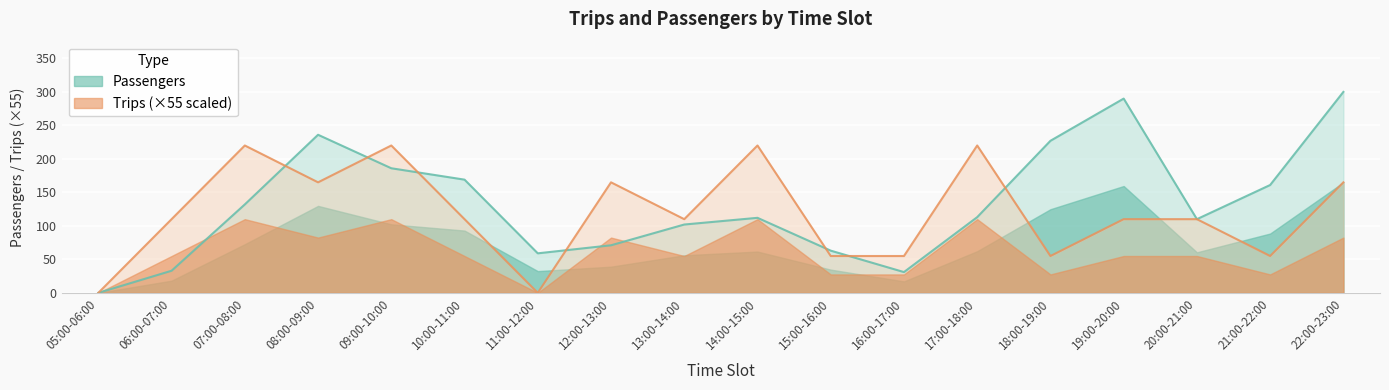

Which has a higher value, 09:00-10:00 or 06:00-07:00?

09:00-10:00